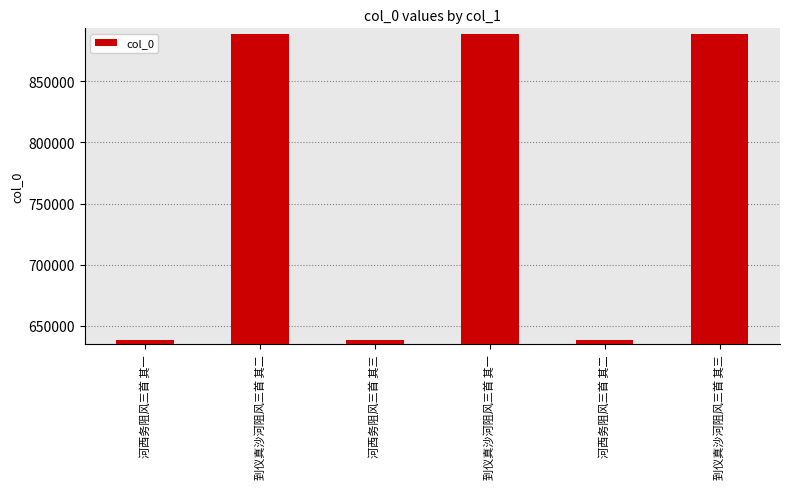

At which label does the data first exceed 888703?

到仪真沙河阻风三首 其二